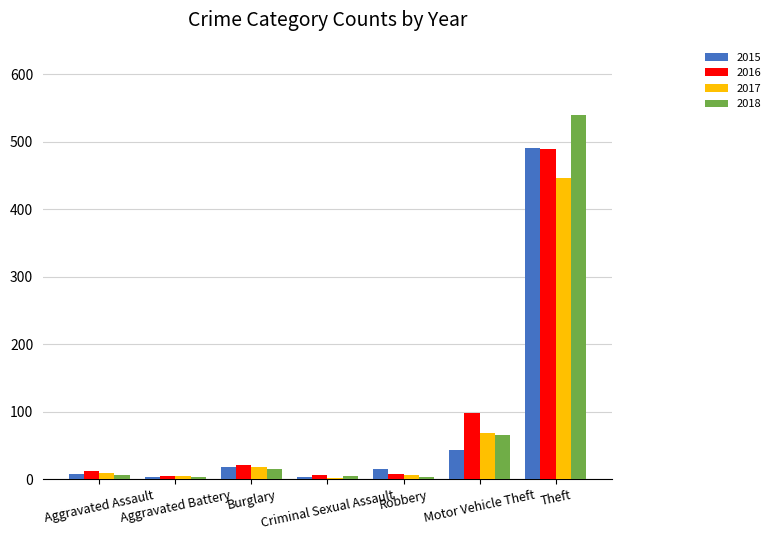

The value of 2017 at Aggravated Assault is 10. True or false?

True